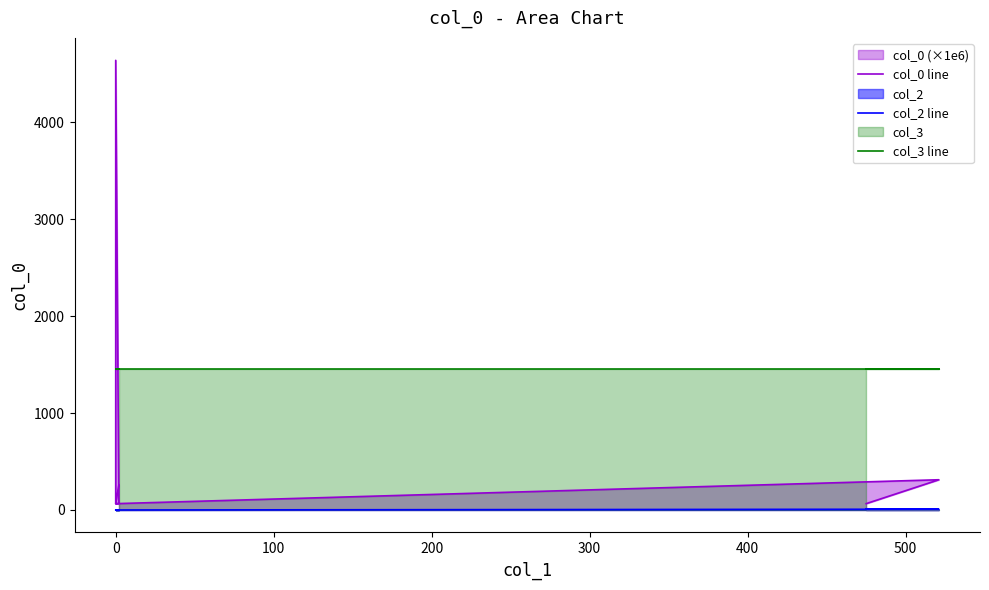

Reading left to right, list all the values displayed in this chart.

col_0 line: 259.8	65.3	65.3	65.3	4637.3	65.3	311.8	65.3
col_2 line: 0.0	0.0	0.0	0.0	0.0	0.0	8.0	12.0
col_3 line: 1451.0	1451.0	1451.0	1451.0	1451.0	1451.0	1451.0	1451.0